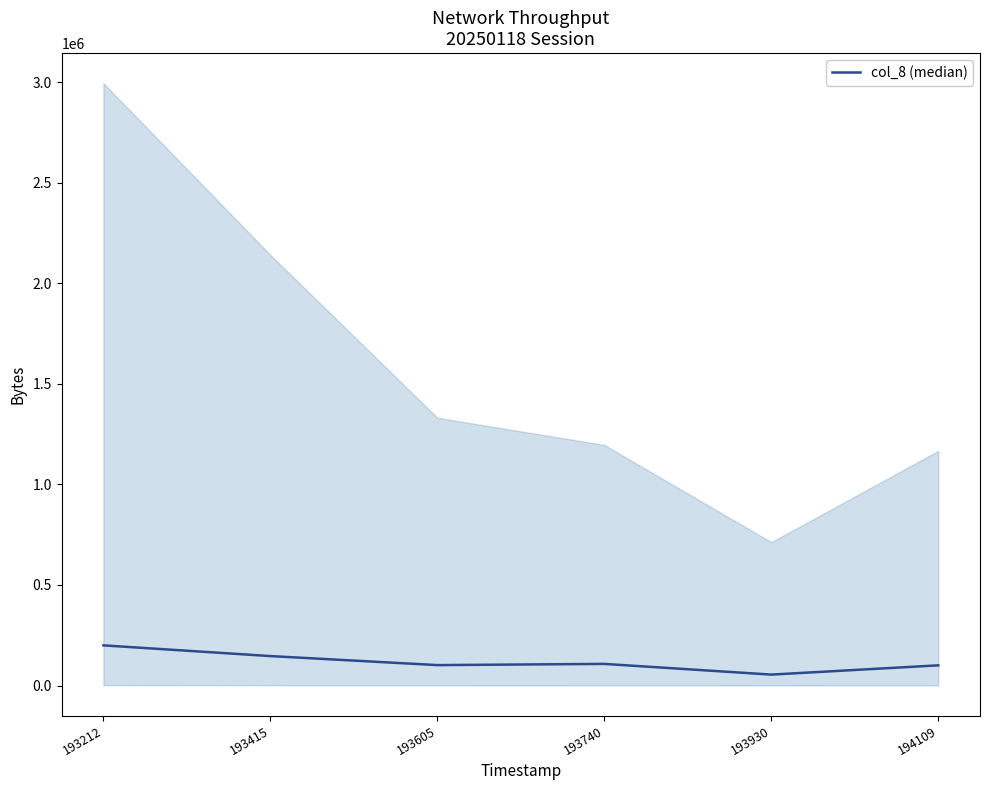

Count the number of data series in this chart.

1